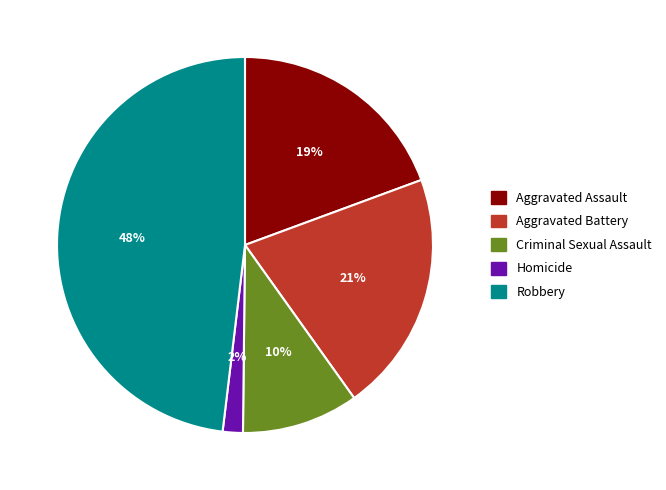

Which has a higher value, Aggravated Battery or Homicide?

Aggravated Battery